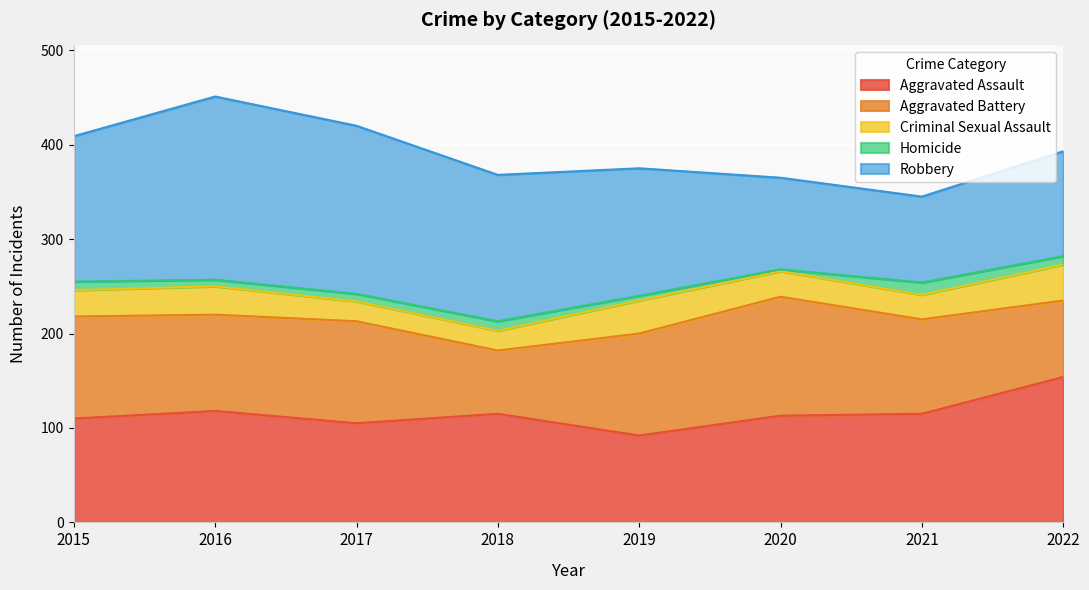

What is the approximate value of Homicide at 2018?

10